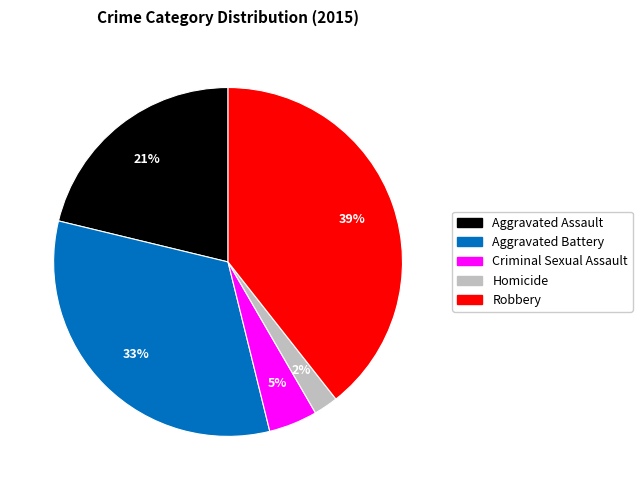

What percentage is the Homicide slice, to the nearest percent?

2%